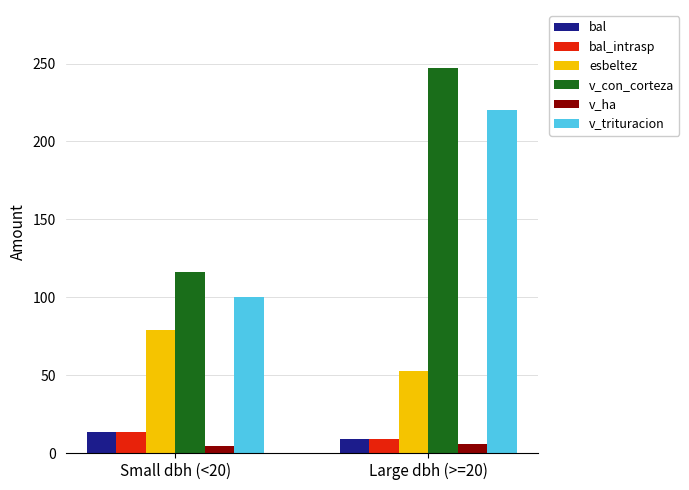

Between Small dbh (<20) and Large dbh (>=20), which series saw the biggest shift?

v_con_corteza